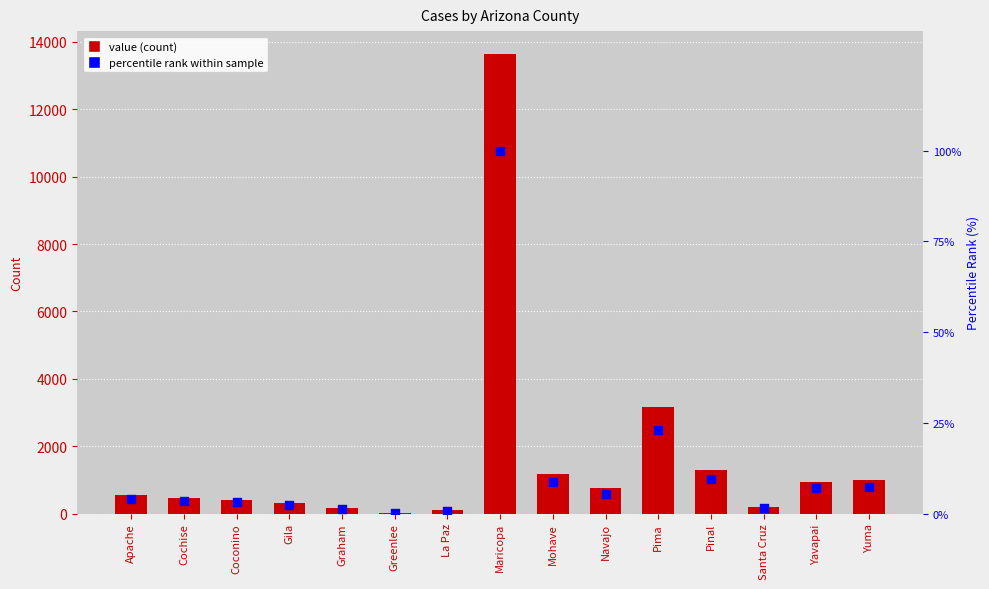

What are all the series names shown in the legend?

value, percentile rank within sample